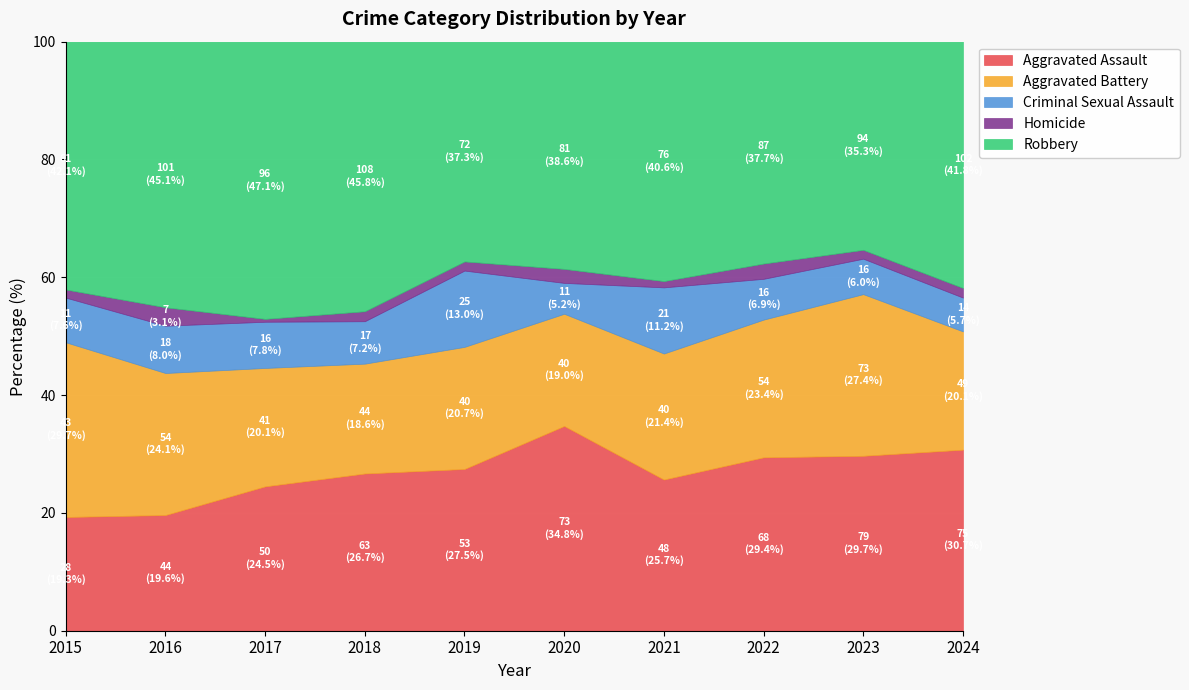

What is the difference between the maximum and minimum values in the Criminal Sexual Assault series?

14